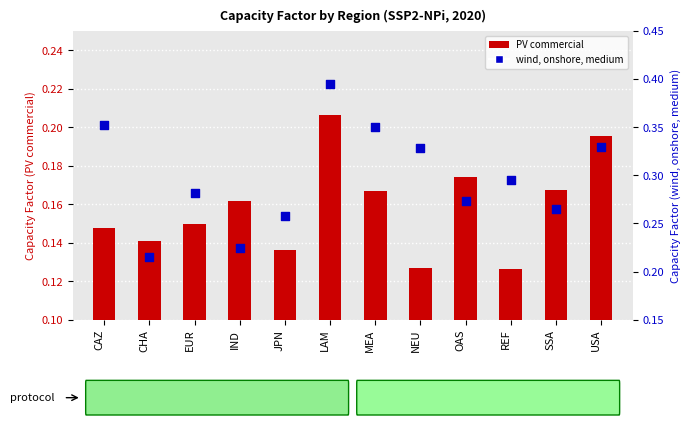

At which category is the sum across all series the highest?

LAM